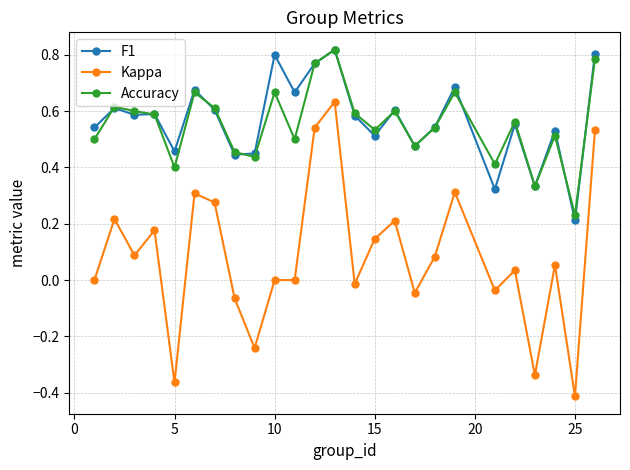

True or false: Kappa and Accuracy intersect in this chart.

False